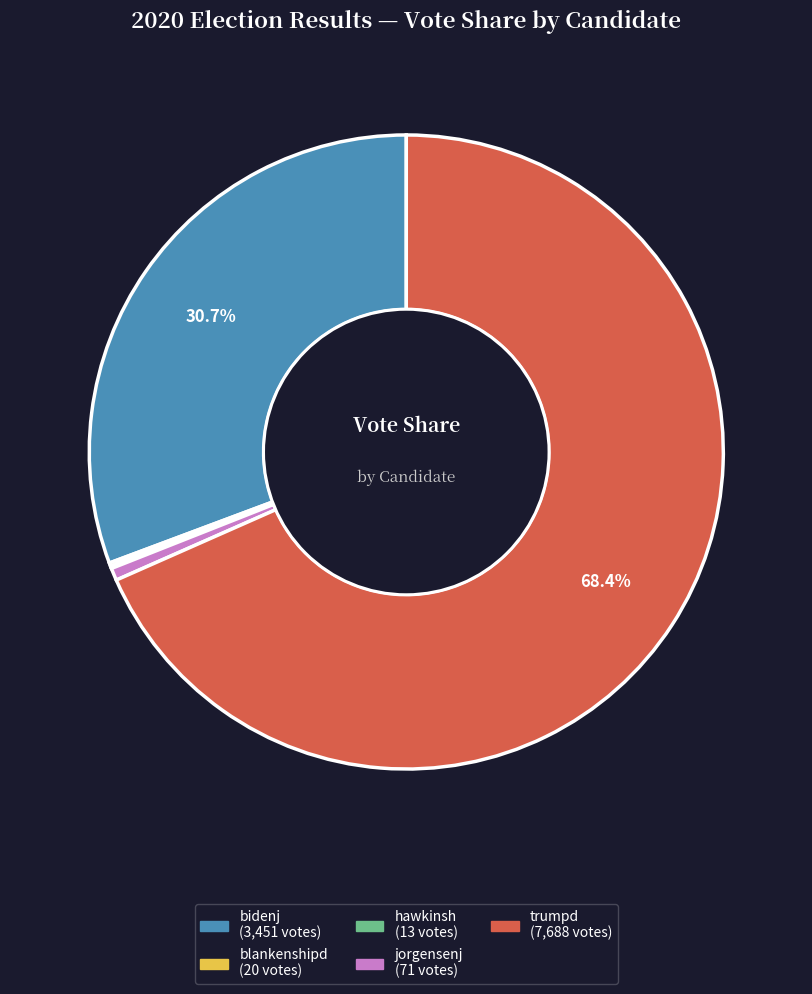

Does any single category account for the majority?

Yes